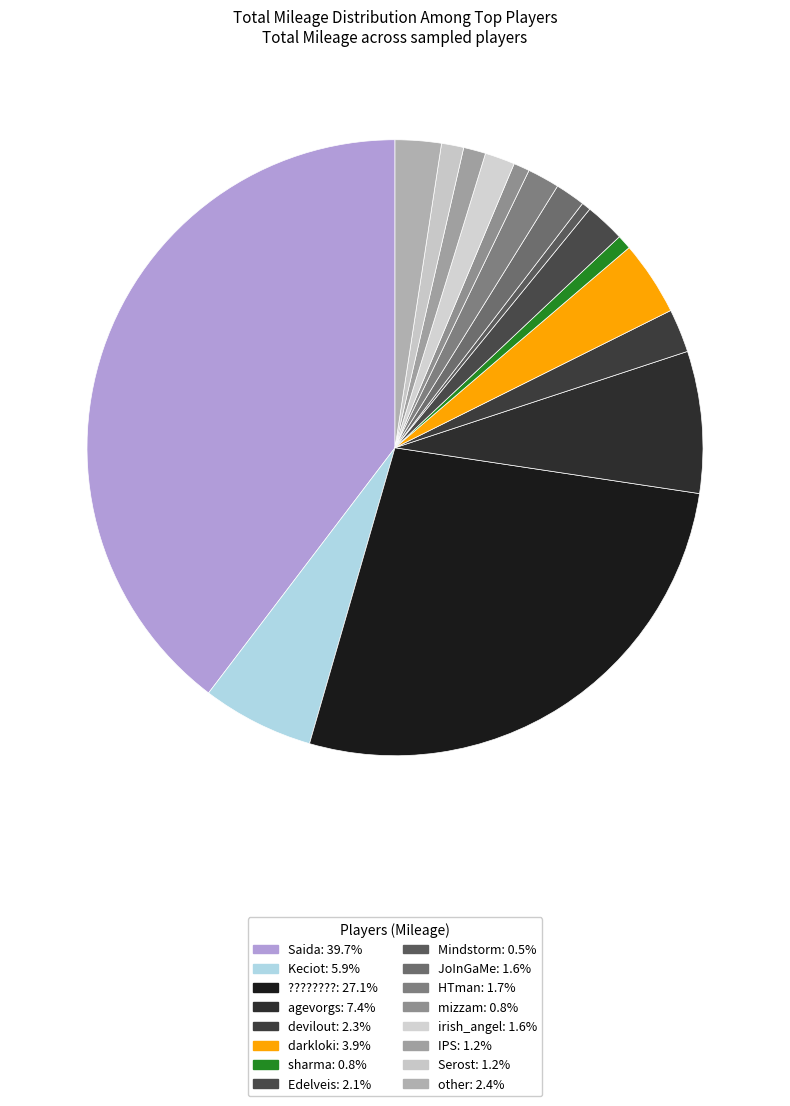

How many slices are in this pie chart?

16